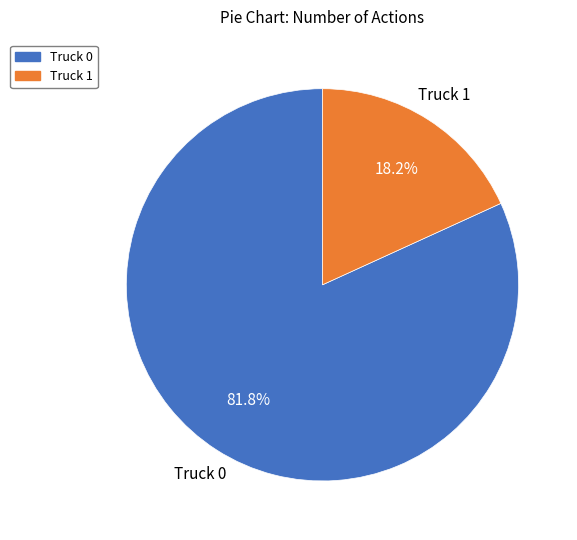

To the nearest percent, what portion does Truck 0 represent?

82%